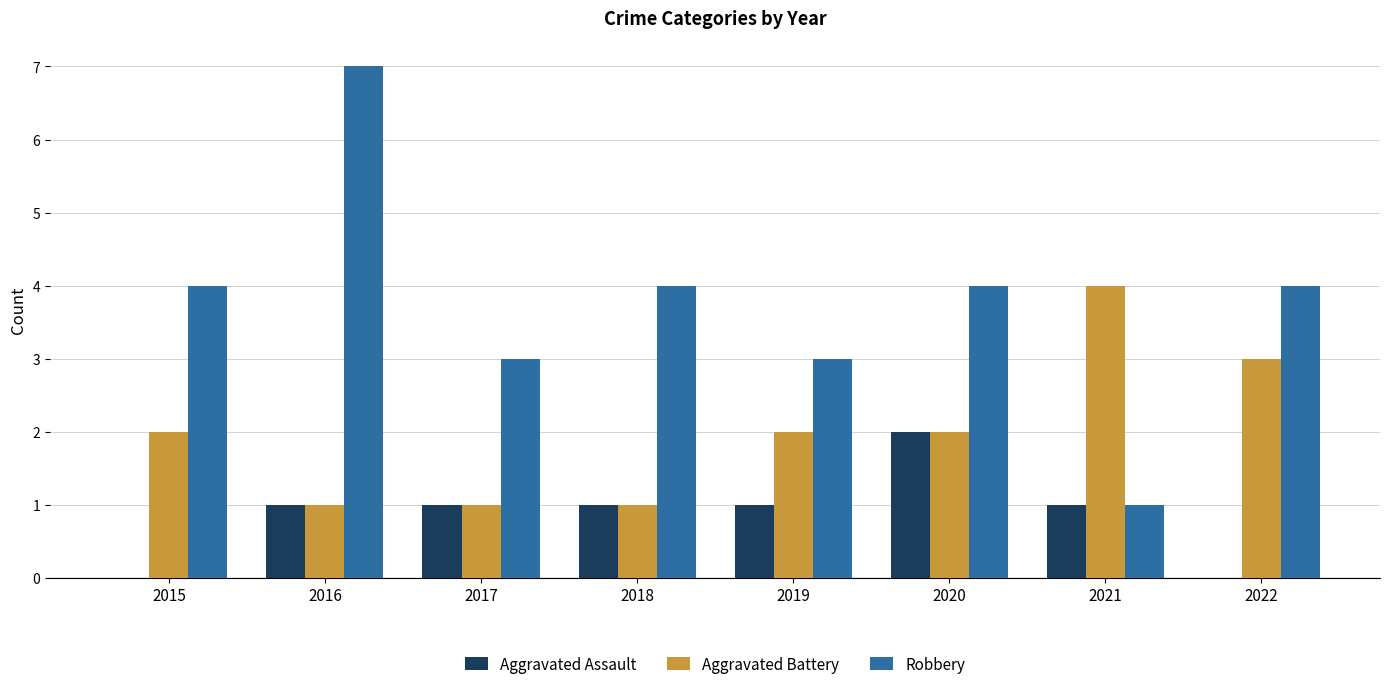

Reading left to right, list all the values displayed in this chart.

Aggravated Assault: 0	1	1	1	1	2	1	0
Aggravated Battery: 2	1	1	1	2	2	4	3
Robbery: 4	7	3	4	3	4	1	4